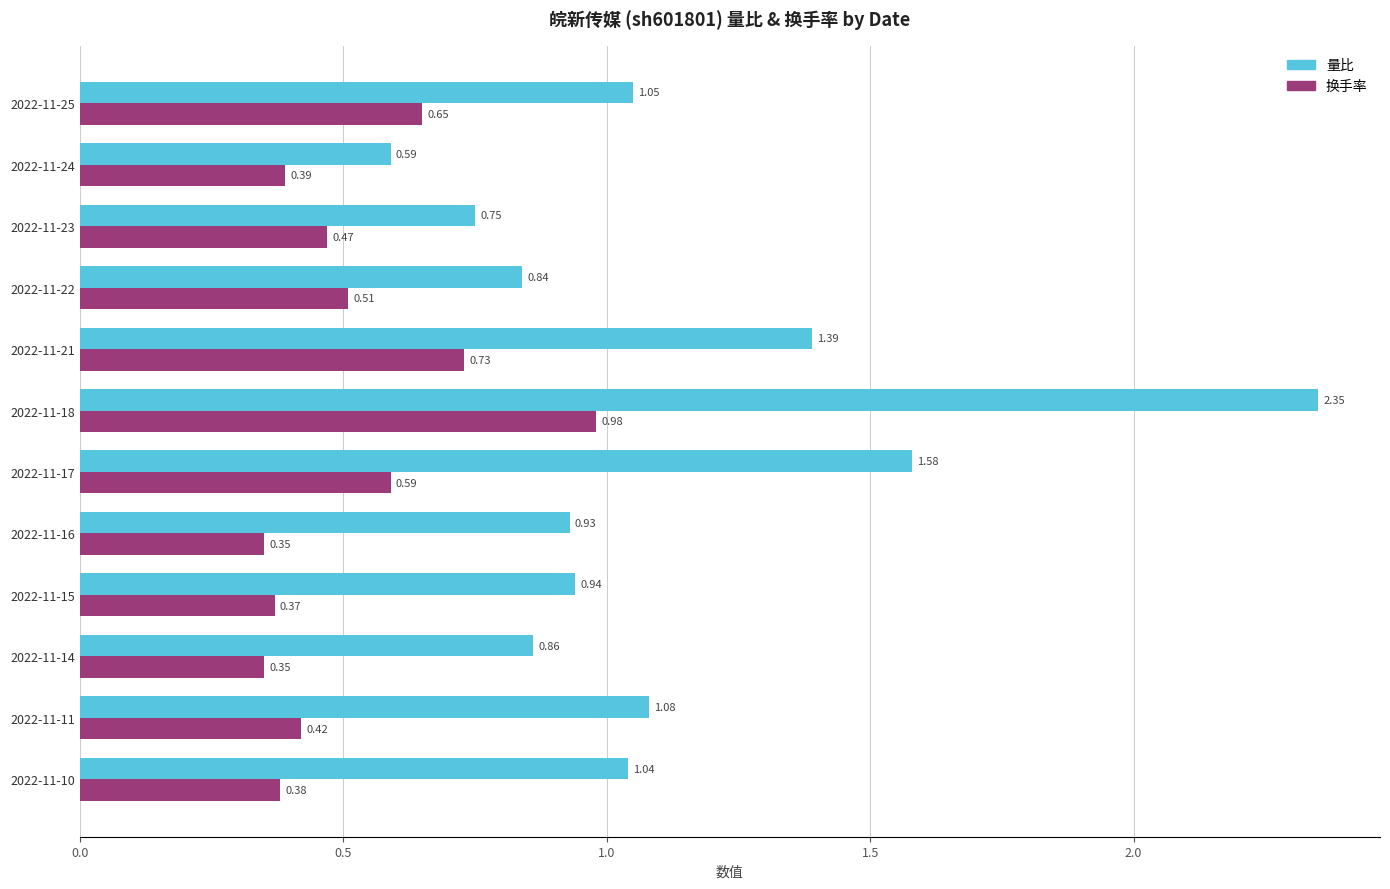

How many data points in 量比 are above 1?

6